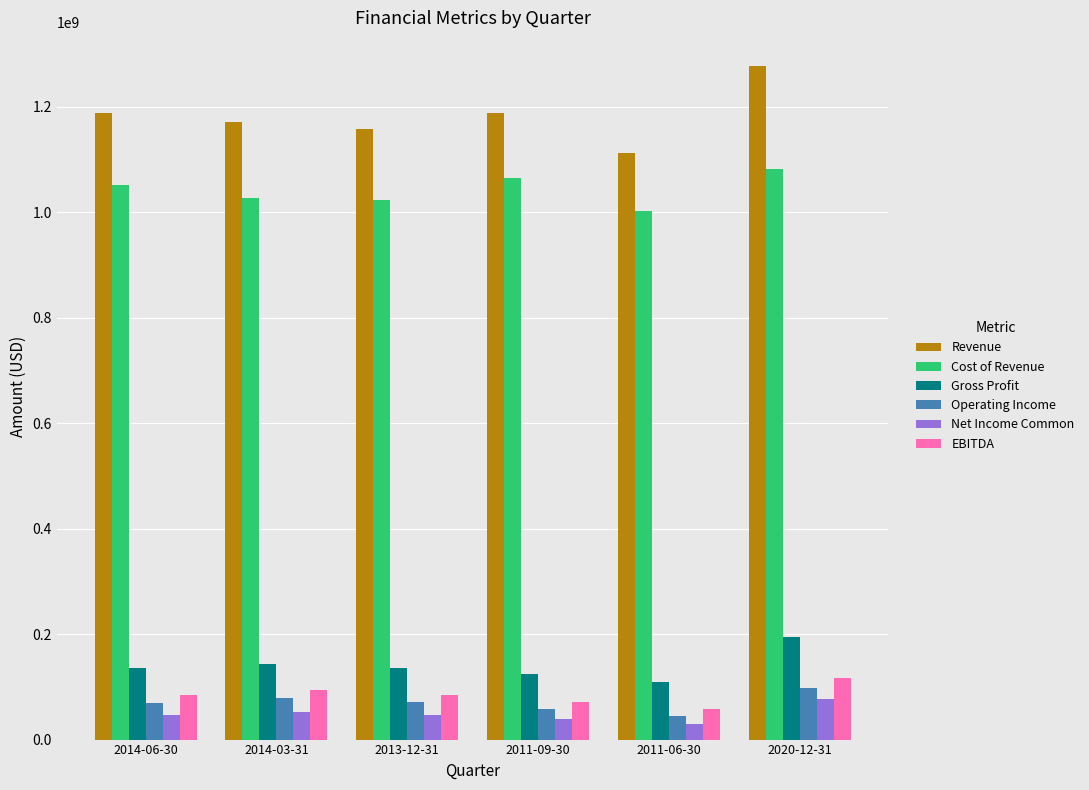

What is the label of the 1st bar from the left?

2014-06-30